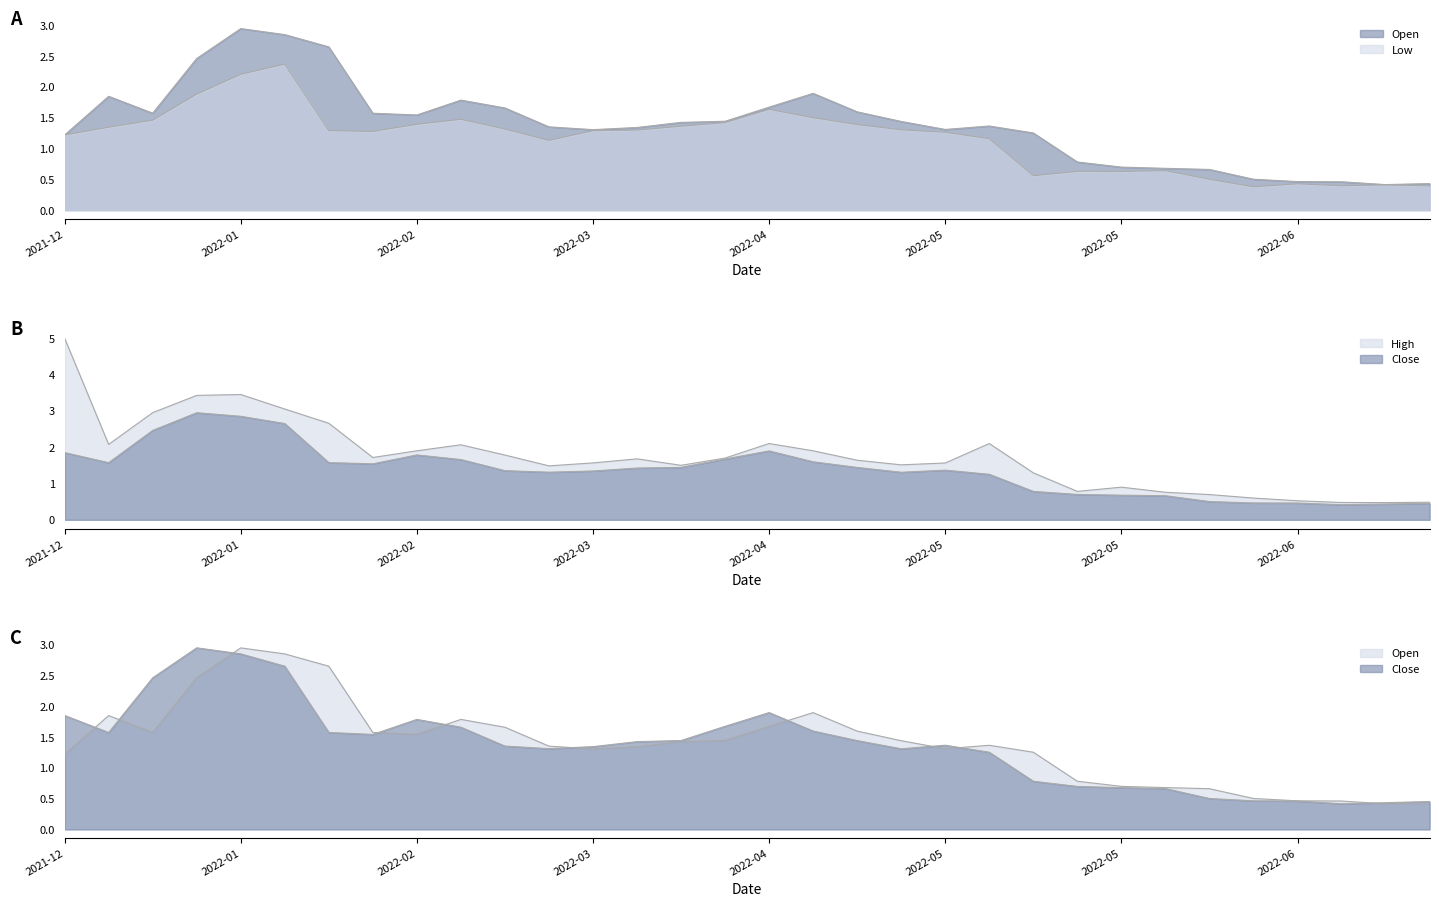

What is the difference between the highest and lowest values at 2022-06?

0.1